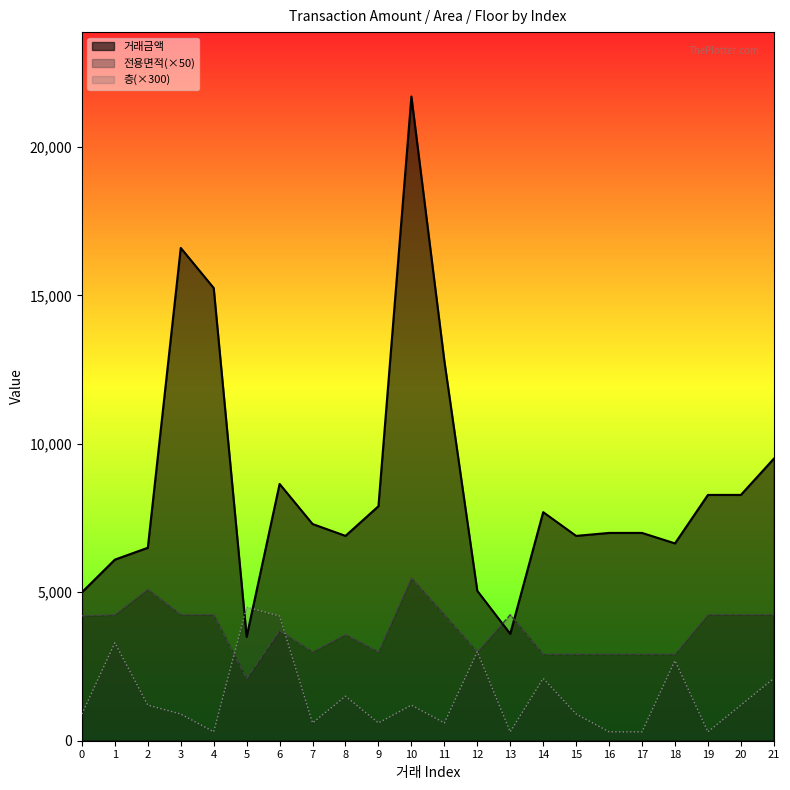

In 거래금액, how many points are higher than both neighbors (excluding endpoints)?

4